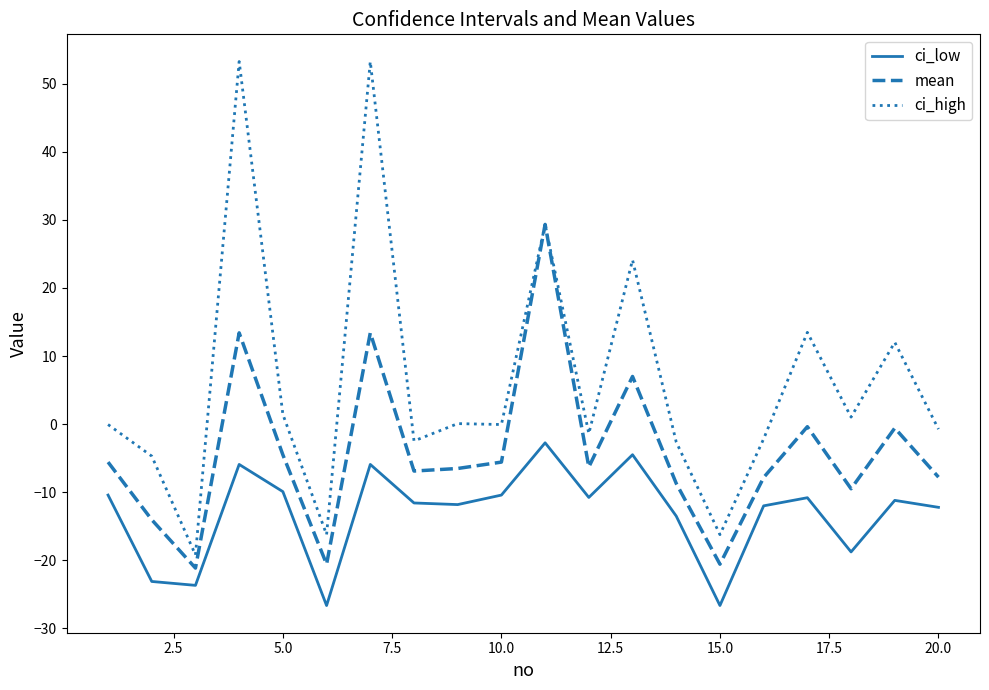

Which series has the largest total across all categories?

ci_high